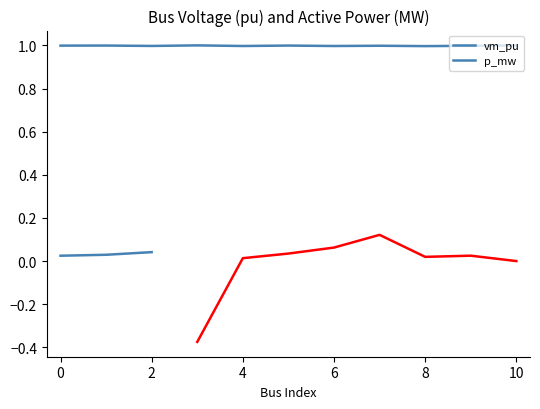

Where is the first local minimum?

2